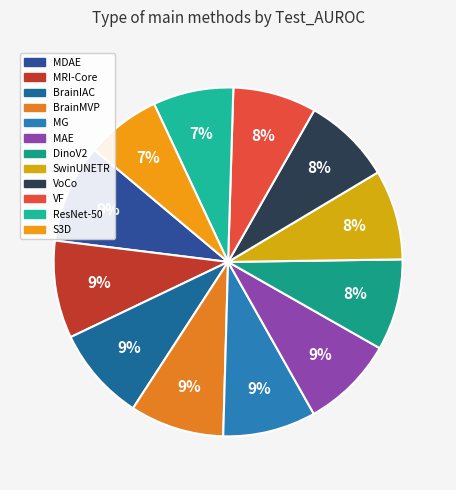

To the nearest percent, what portion does SwinUNETR represent?

8%